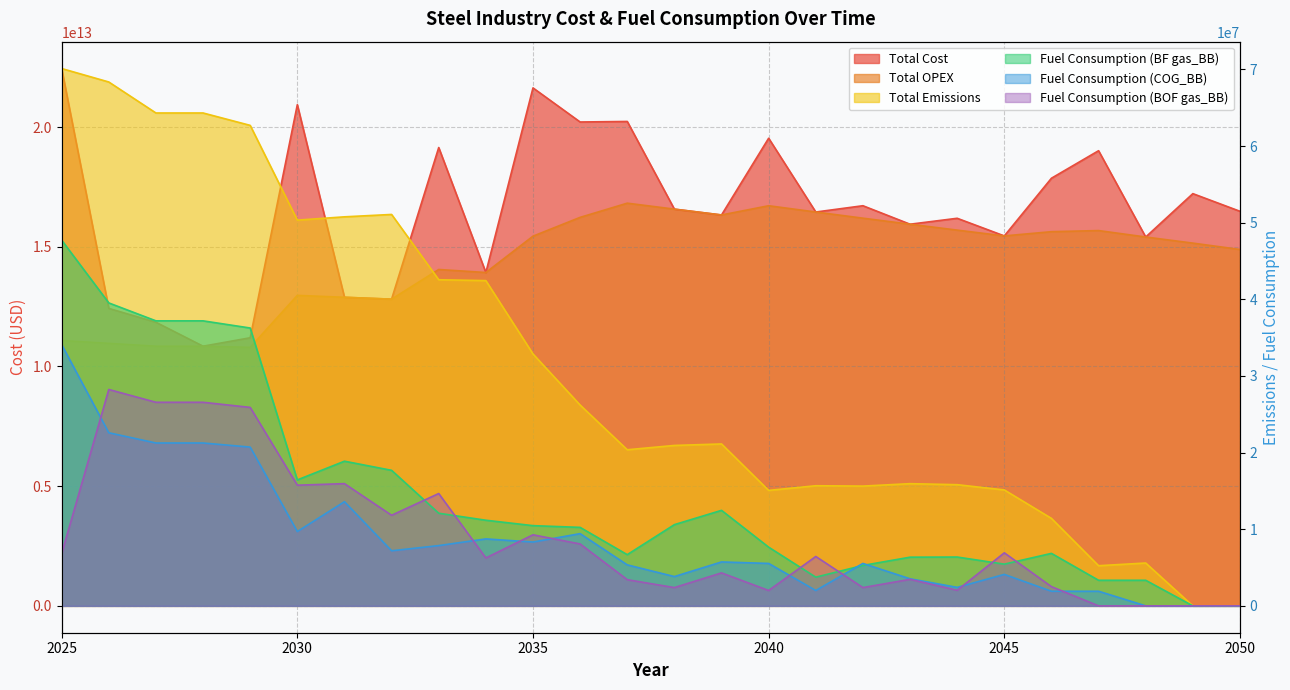

True or false: Total Cost has a value of 13924756078255.2 at 2034.

True